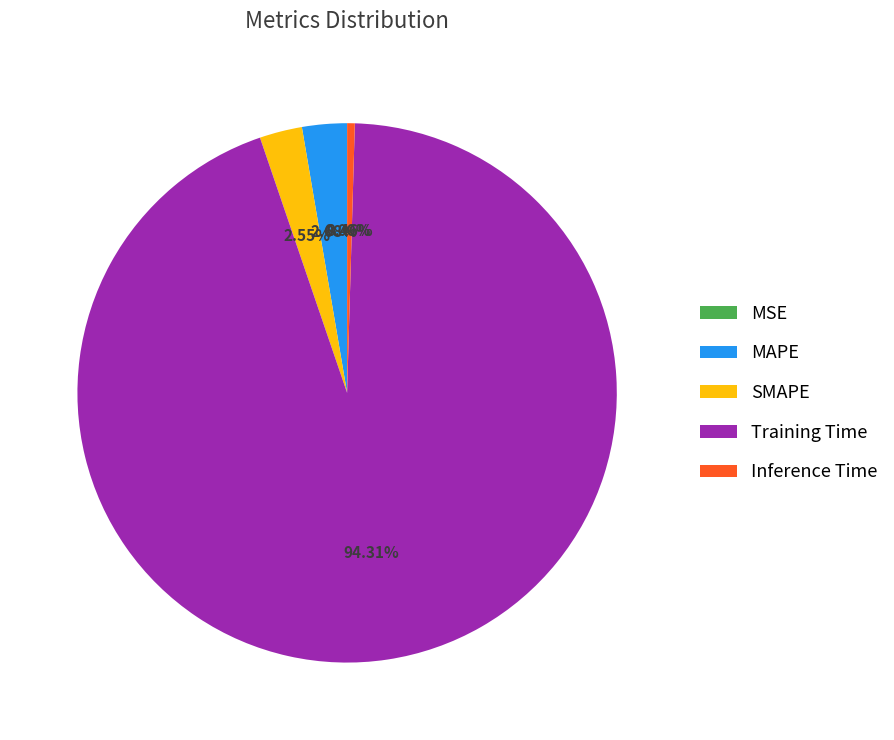

Which slice represents more than half of the pie?

Training Time